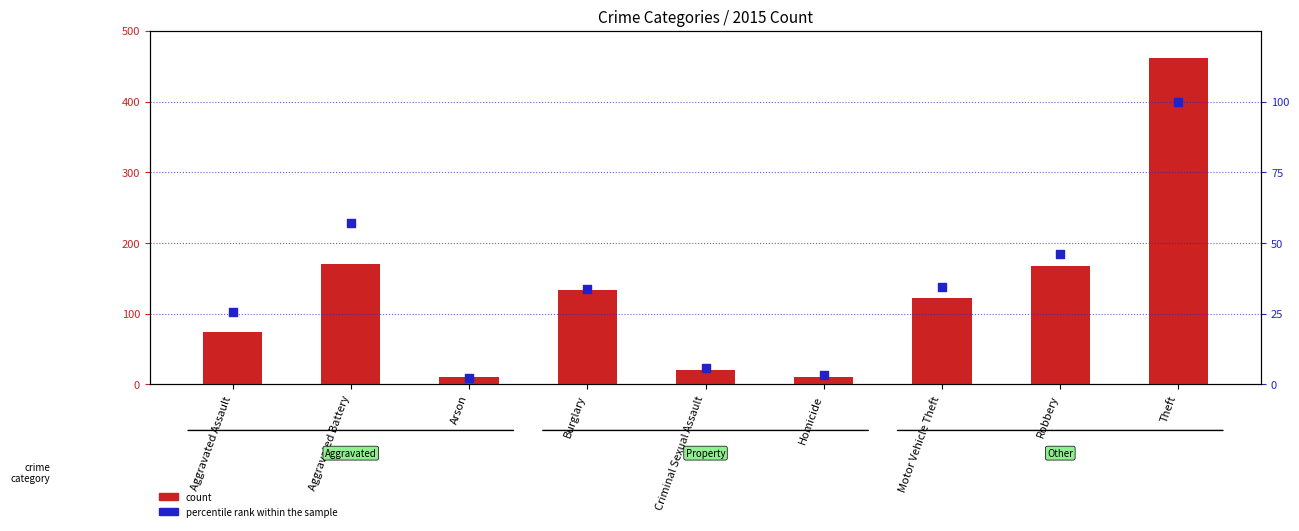

Which series has the largest Y range (max minus min)?

count